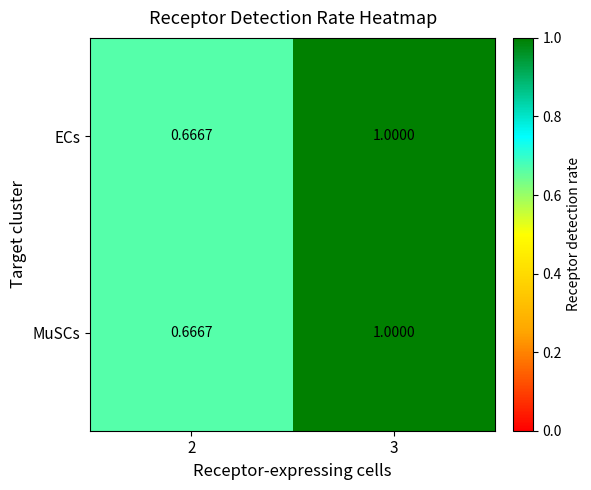

At how many categories does at least one series exceed 0?

2